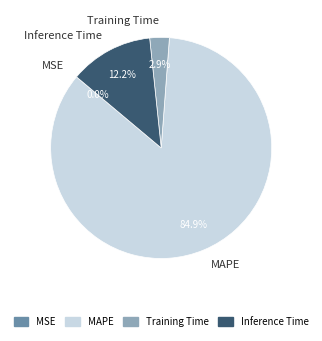

What percentage do Inference Time and MAPE together represent?

97.1%